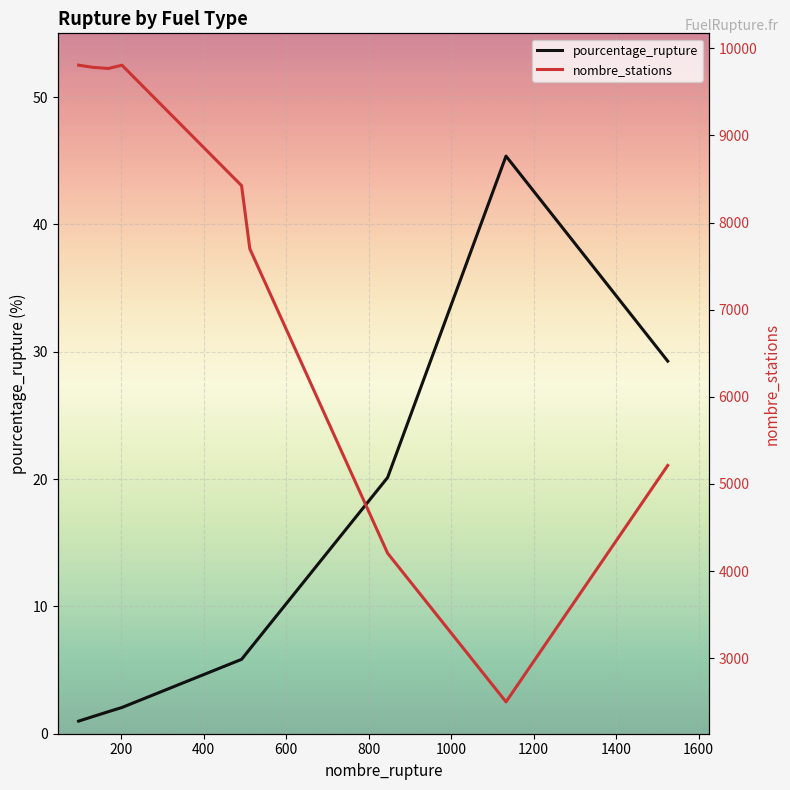

What is the maximum value for pourcentage_rupture?

45.4